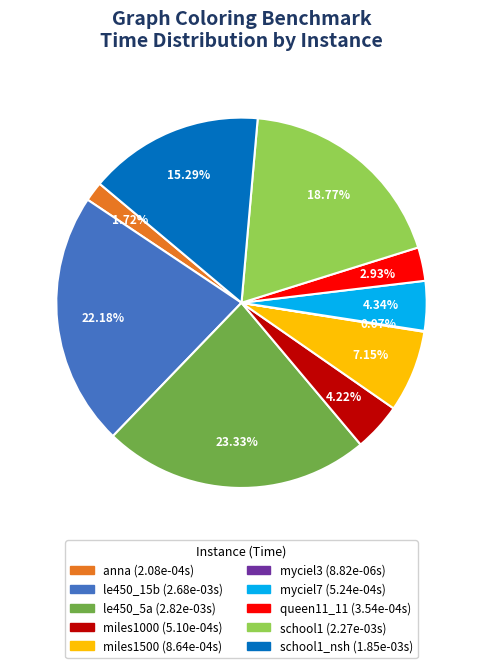

Is there any slice that represents more than half of the pie?

No